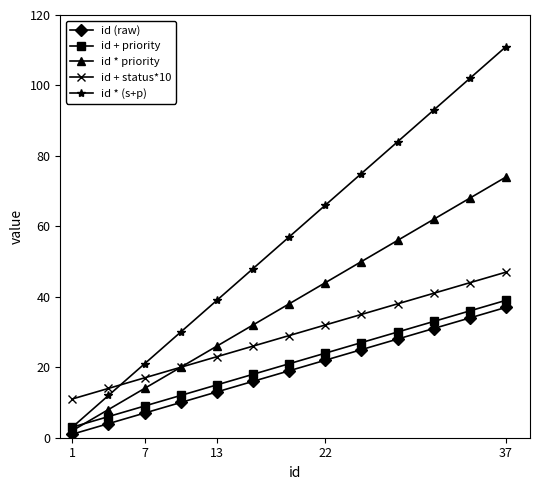

Reading left to right, what are all the values shown in this chart?

id (raw): 1	4	7	10	13	16	19	22	25	28	31	34	37
id + priority: 3	6	9	12	15	18	21	24	27	30	33	36	39
id * priority: 2	8	14	20	26	32	38	44	50	56	62	68	74
id + status*10: 11	14	17	20	23	26	29	32	35	38	41	44	47
id * (s+p): 3	12	21	30	39	48	57	66	75	84	93	102	111